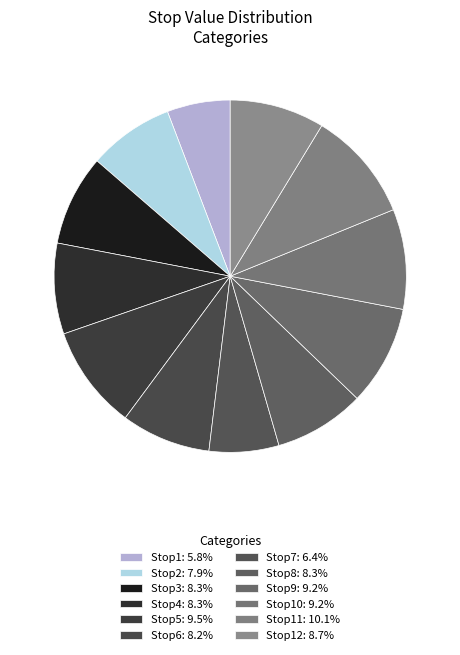

Rank the categories by value from lowest to highest.

Stop1, Stop7, Stop2, Stop6, Stop3, Stop4, Stop8, Stop12, Stop9, Stop10, Stop5, Stop11